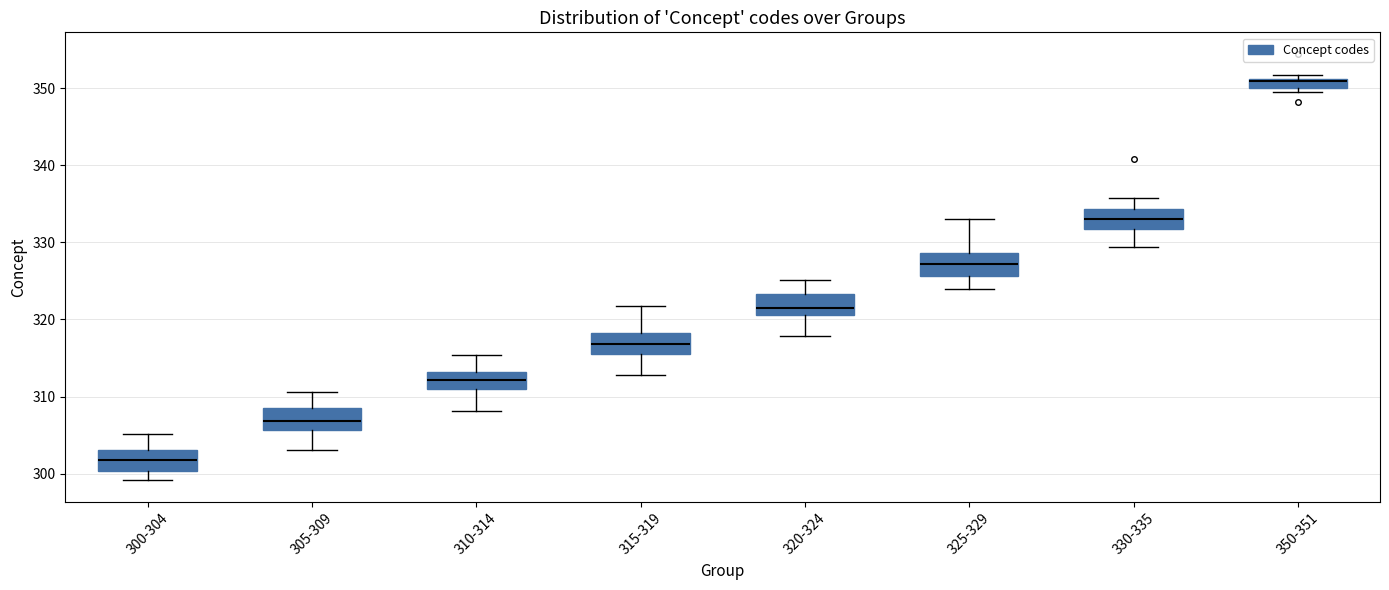

Where does the lower whisker of the box for 325-329 end on the y-axis? The values are not printed on the chart, so give them approximately, as read against the axis.

324